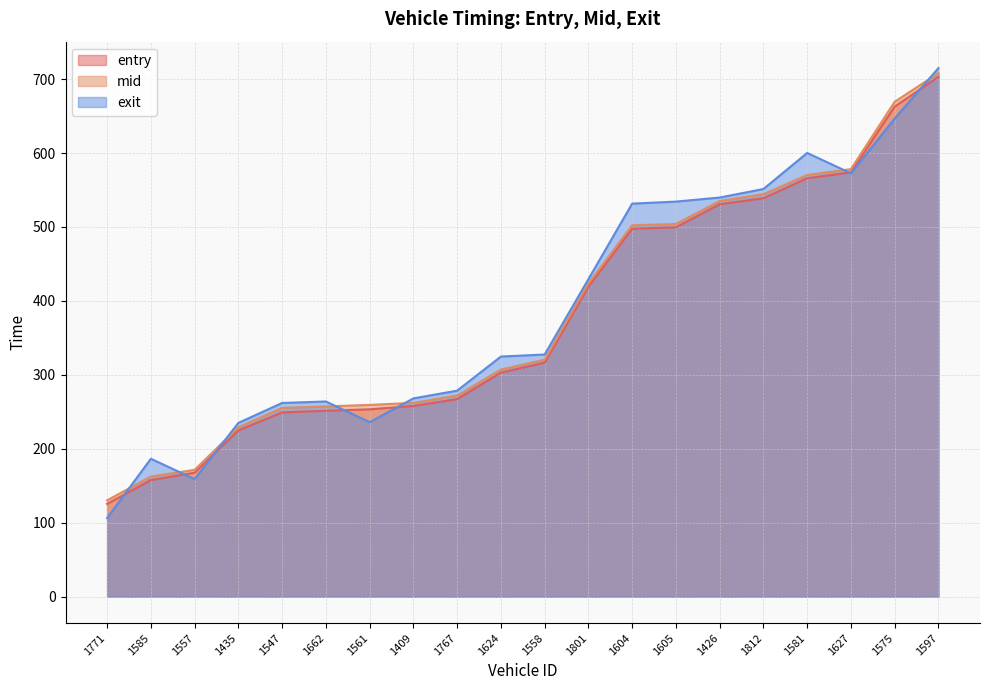

What is the difference between the maximum and minimum values in the mid series?

577.9